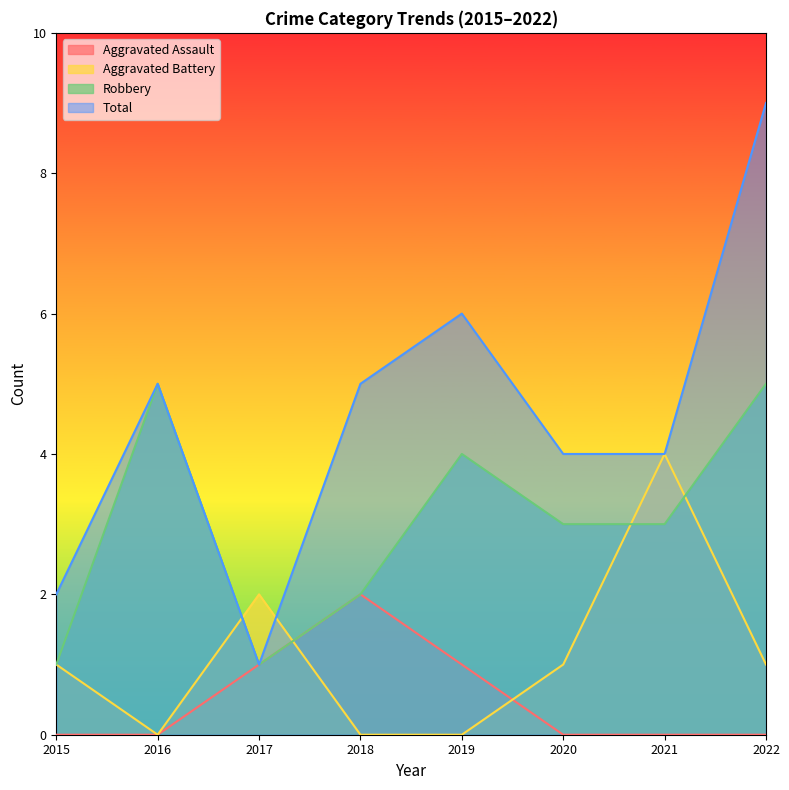

Reading left to right, transcribe all the data shown in this chart.

Aggravated Assault: 0	0	1	2	1	0	0	0
Aggravated Battery: 1	0	2	0	0	1	4	1
Robbery: 1	5	1	2	4	3	3	5
Total: 2	5	1	5	6	4	4	9